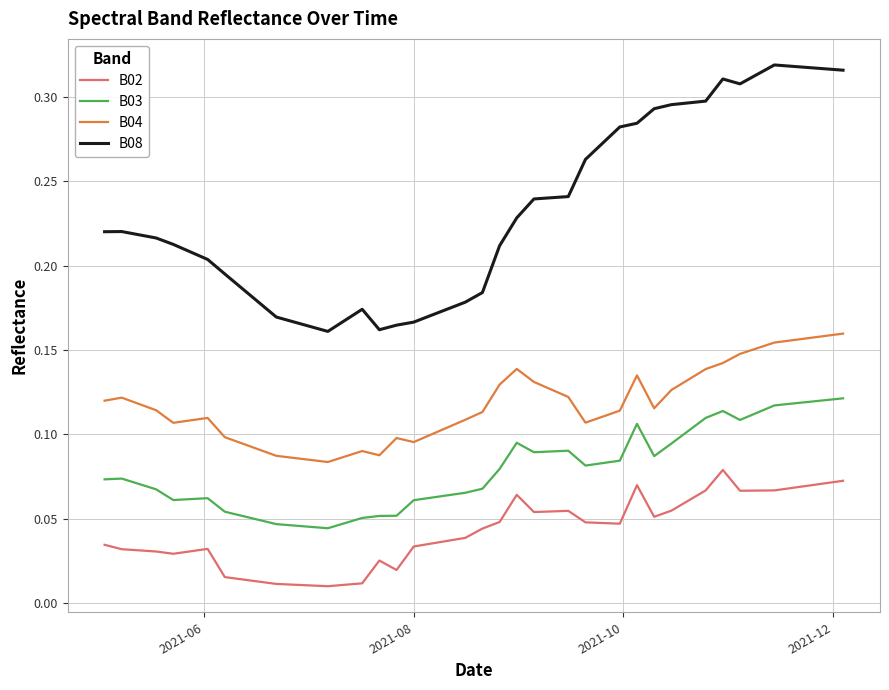

True or false: B08 and B02 intersect in this chart.

False